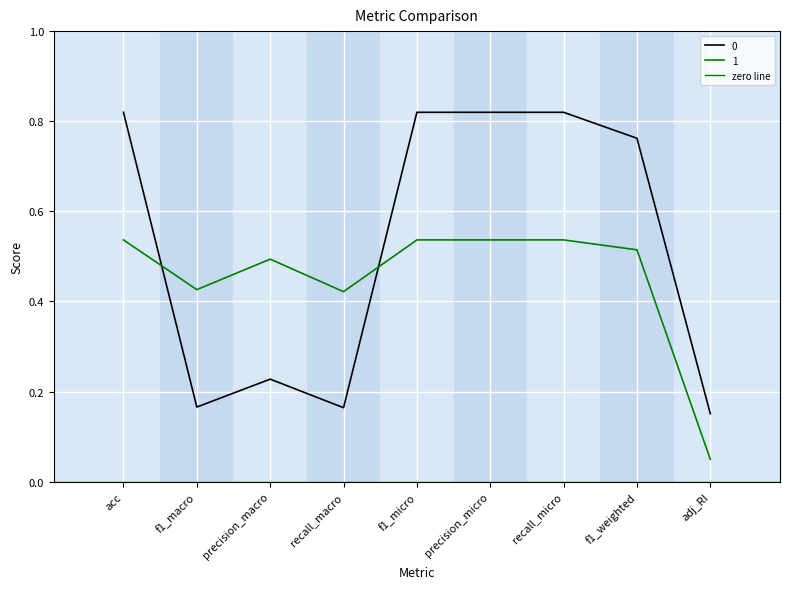

At recall_macro, list the series in order from smallest to largest.

0, 1